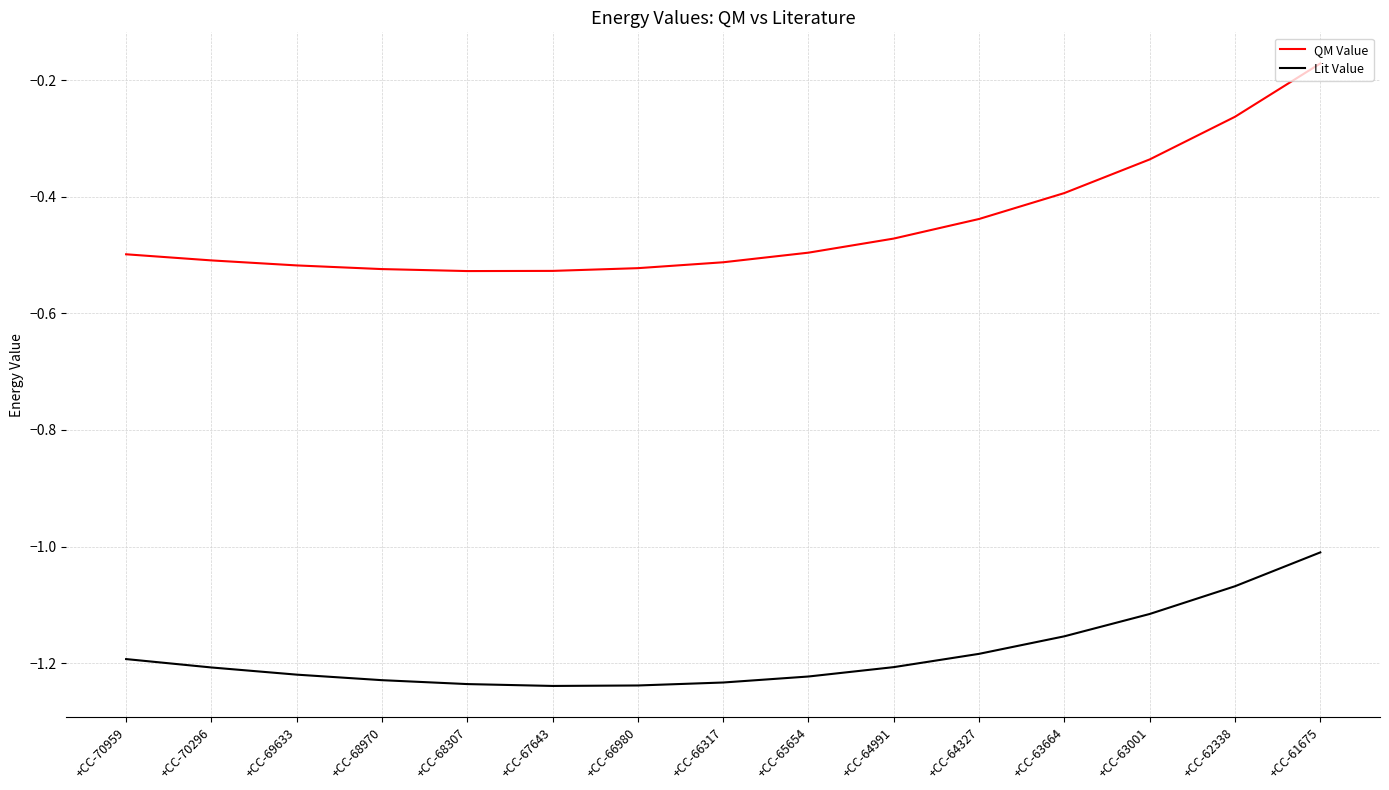

Is it true that Lit Value equals -1.2 at +CC-68970?

True